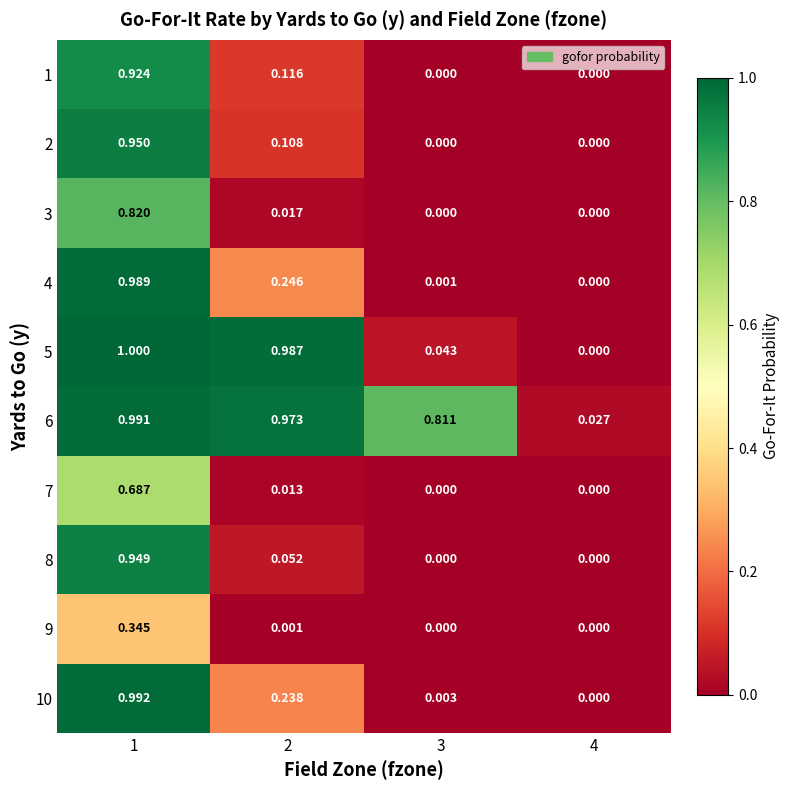

Is the value of 10 at 2 greater than the value of 3 at 3?

Yes